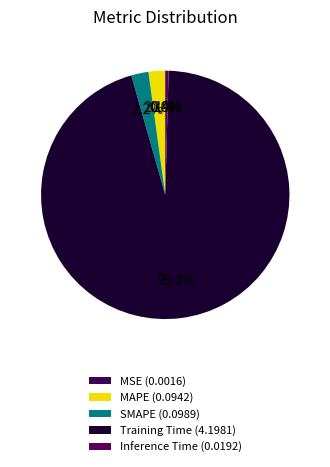

Which slice is the smallest?

MSE